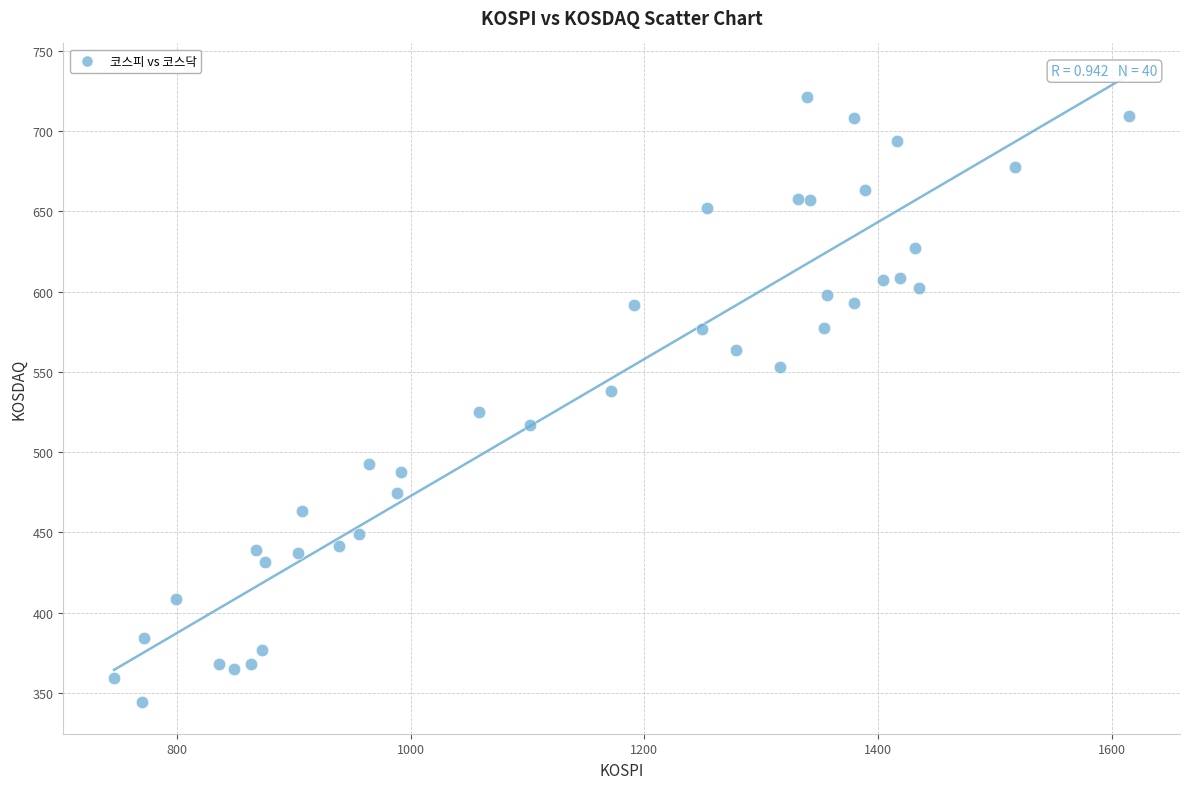

What is the range of X values (max minus min)?

868.9